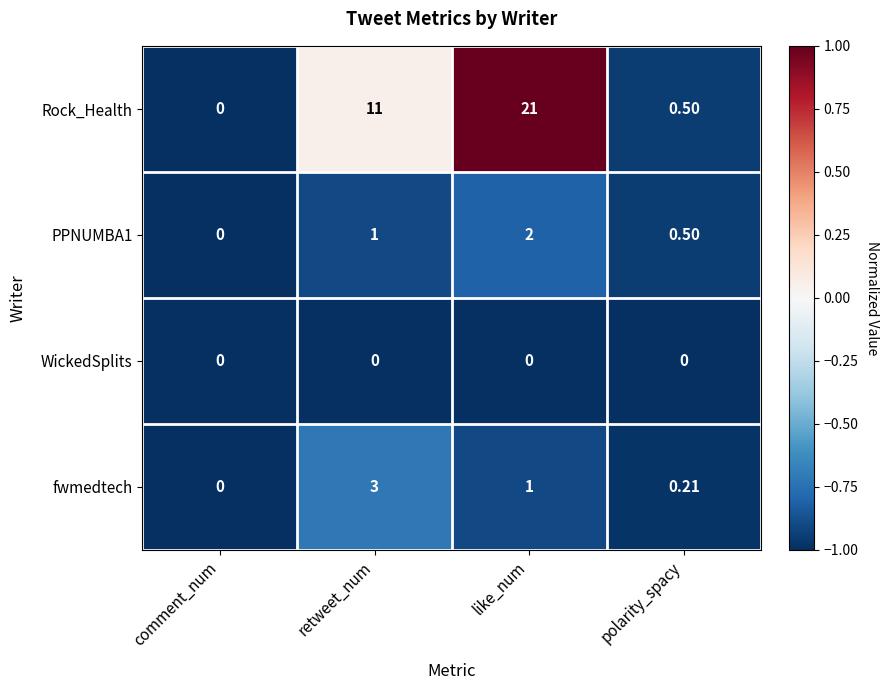

Is the value of fwmedtech at comment_num greater than the value of PPNUMBA1 at like_num?

No